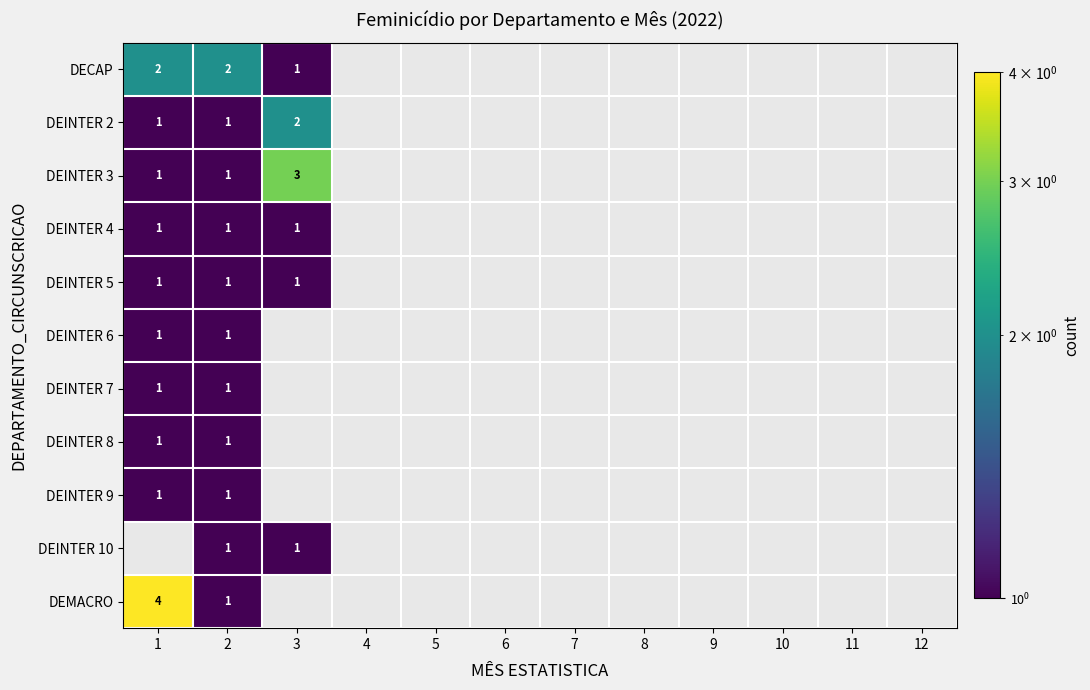

The value of DEINTER 9 at 1 is 1. True or false?

True